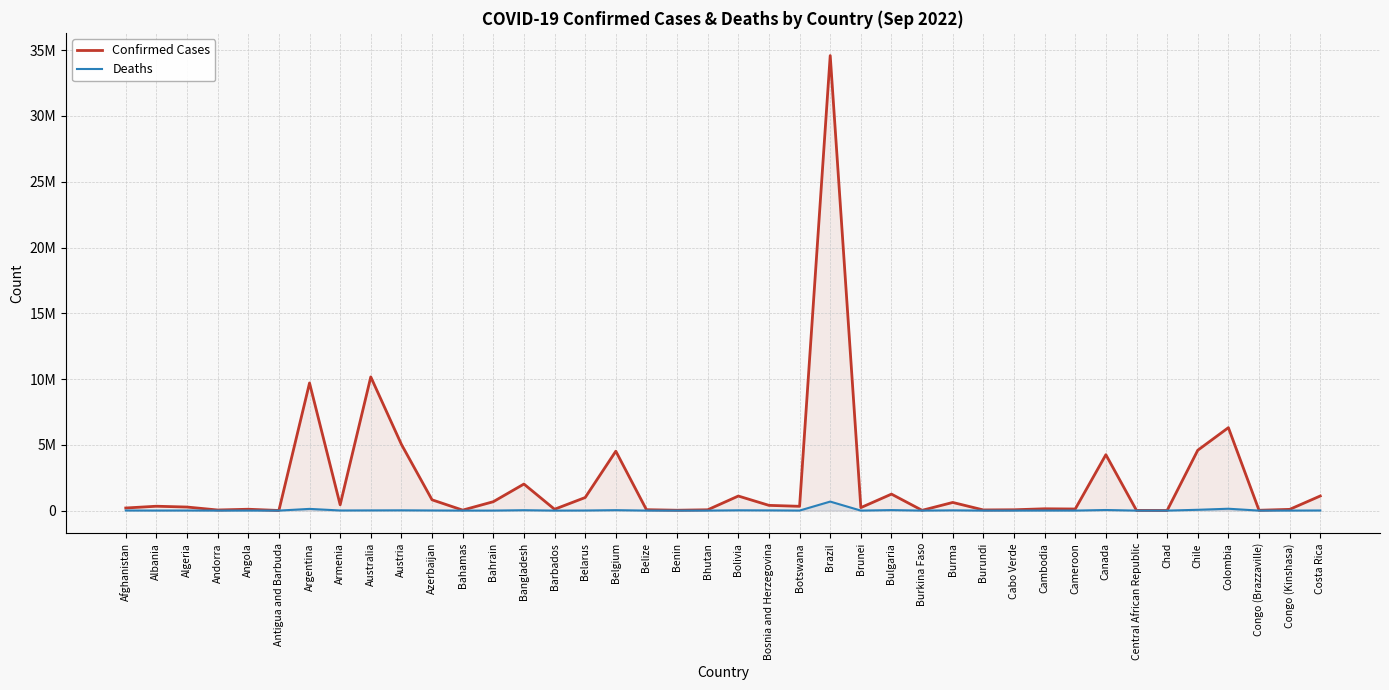

Reading right to left, list all the values displayed in this chart.

Confirmed Cases: Costa Rica=1111969	Congo (Kinshasa)=92809	Congo (Brazzaville)=24837	Colombia=6305562	Chile=4588533	Chad=7573	Central African Republic=14904	Canada=4249798	Cameroon=121652	Cambodia=137813	Cabo Verde=62356	Burundi=50026	Burma=619566	Burkina Faso=21128	Bulgaria=1253233	Brunei=226237	Brazil=34592027	Botswana=326127	Bosnia and Herzegovina=397949	Bolivia=1107456	Bhutan=61730	Benin=27638	Belize=68743	Belgium=4517212	Belarus=994037	Barbados=102279	Bangladesh=2018829	Bahrain=676846	Bahamas=37213	Azerbaijan=819847	Austria=5033797	Australia=10162809	Armenia=441444	Argentina=9703938	Antigua and Barbuda=9008	Angola=103131	Andorra=46147	Algeria=270612	Albania=331715	Afghanistan=197608
Deaths: Costa Rica=8933	Congo (Kinshasa)=1442	Congo (Brazzaville)=386	Colombia=141746	Chile=60950	Chad=193	Central African Republic=113	Canada=45033	Cameroon=1935	Cambodia=3056	Cabo Verde=410	Burundi=38	Burma=19450	Burkina Faso=387	Bulgaria=37688	Brunei=225	Brazil=685428	Botswana=2787	Bosnia and Herzegovina=16114	Bolivia=22229	Bhutan=21	Benin=163	Belize=683	Belgium=32636	Belarus=7118	Barbados=559	Bangladesh=29345	Bahrain=1520	Bahamas=833	Azerbaijan=9893	Austria=20683	Australia=14787	Armenia=8679	Argentina=129855	Antigua and Barbuda=145	Angola=1917	Andorra=155	Algeria=6879	Albania=3589	Afghanistan=7796